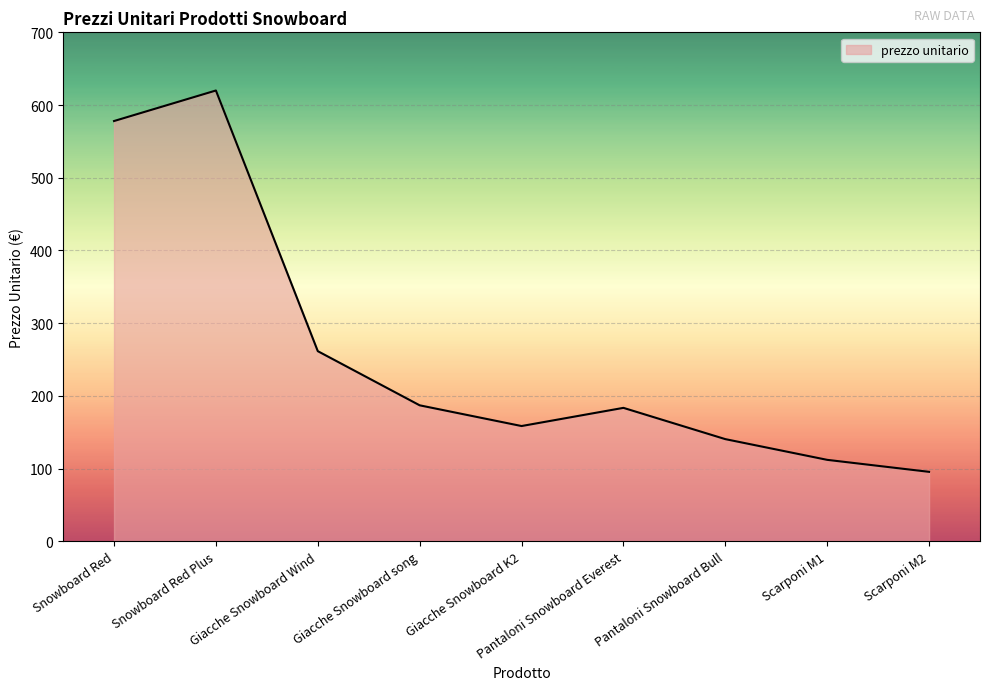

At which category does the chart reach its minimum across all series?

Scarponi M2